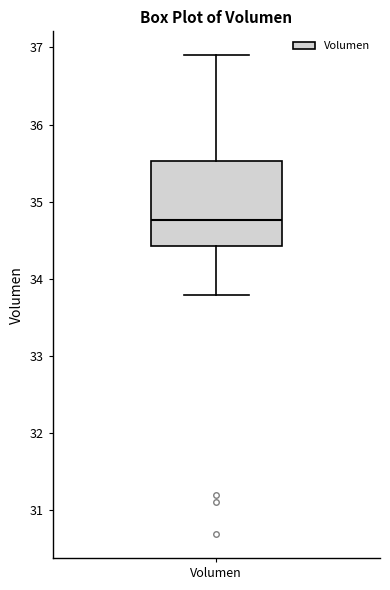

Transcribe this box plot: give where the median line is, the range the box spans, and where the two whiskers end, as read against the y-axis. The values are not printed on the chart, so give them approximately, as read against the axis.

median 34.8, box 34.4 to 35.5, whiskers 33.8 to 36.9